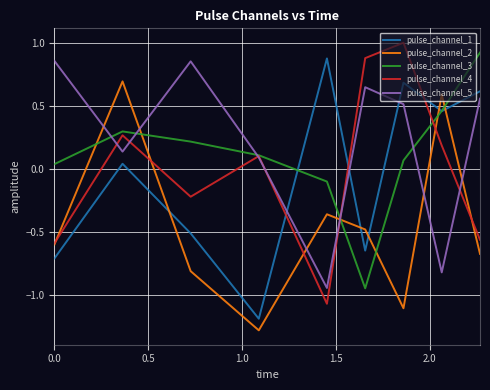

What are all the series names shown in the legend?

pulse_channel_1, pulse_channel_2, pulse_channel_3, pulse_channel_4, pulse_channel_5